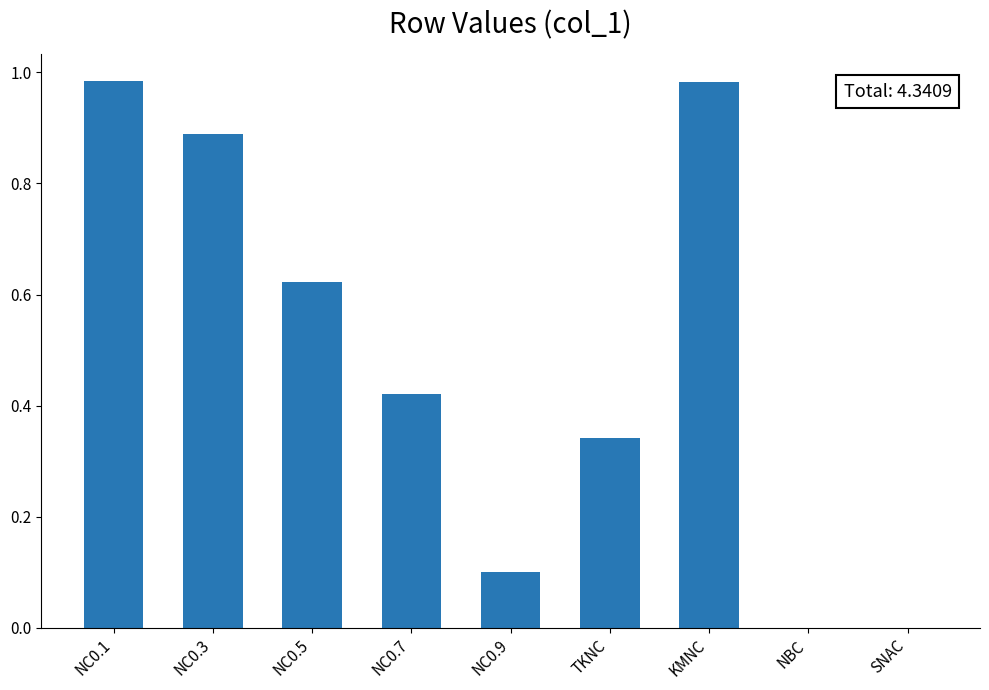

True or false: the data shows 0.7 at NC0.7.

False